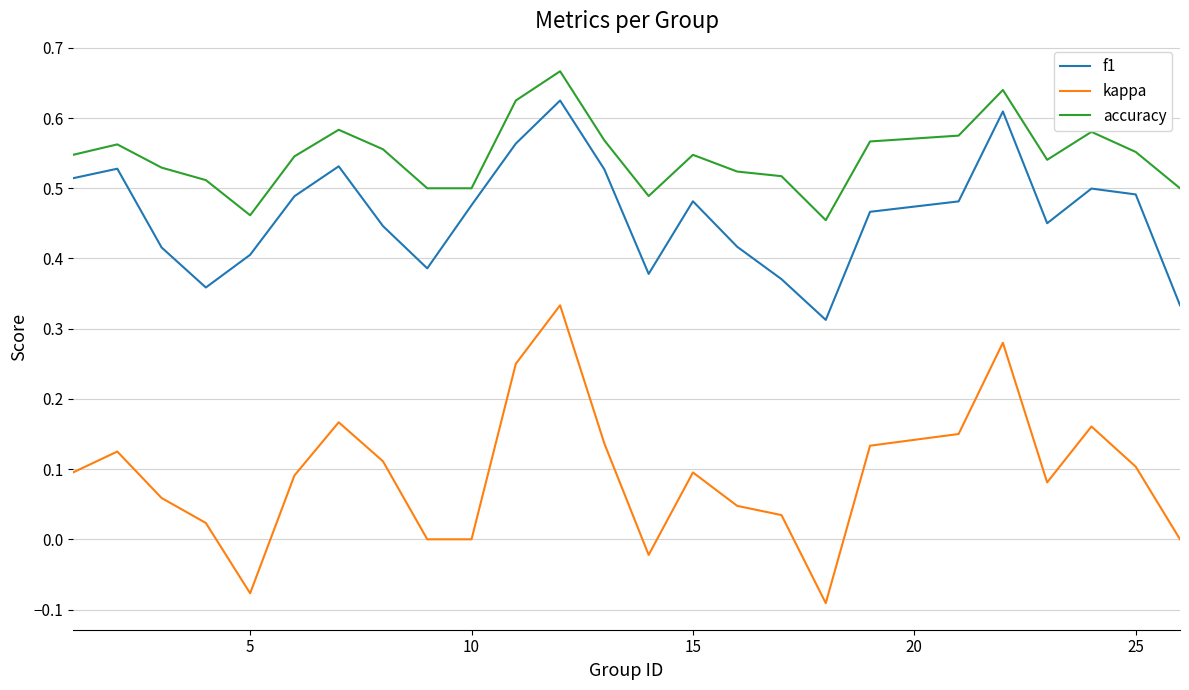

Which series has the widest spread of values?

kappa